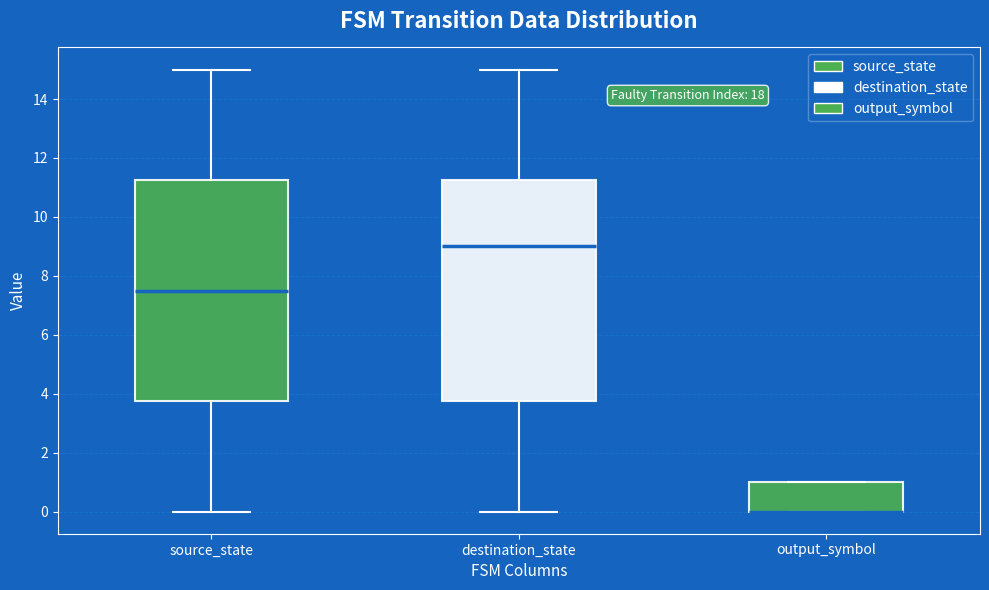

Reading left to right, read every box against the y-axis: the position of its median line, the range the box covers, and the ends of its whiskers. The values are not printed on the chart, so give them approximately, as read against the axis.

source_state: median 7.6, box 3.8 to 11.2, whiskers 0.0 to 15.0
destination_state: median 9.0, box 3.8 to 11.2, whiskers 0.0 to 15.0
output_symbol: median 0.0 (drawn on the box's lower edge), box 0.0 to 1.0, whiskers 0.0 to 1.0